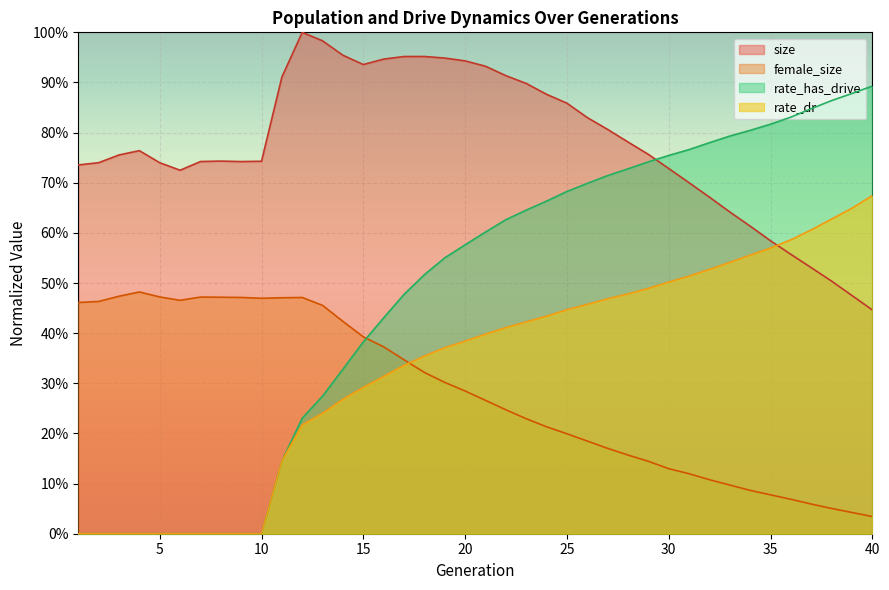

What is the highest value of the female_size series?

0.5